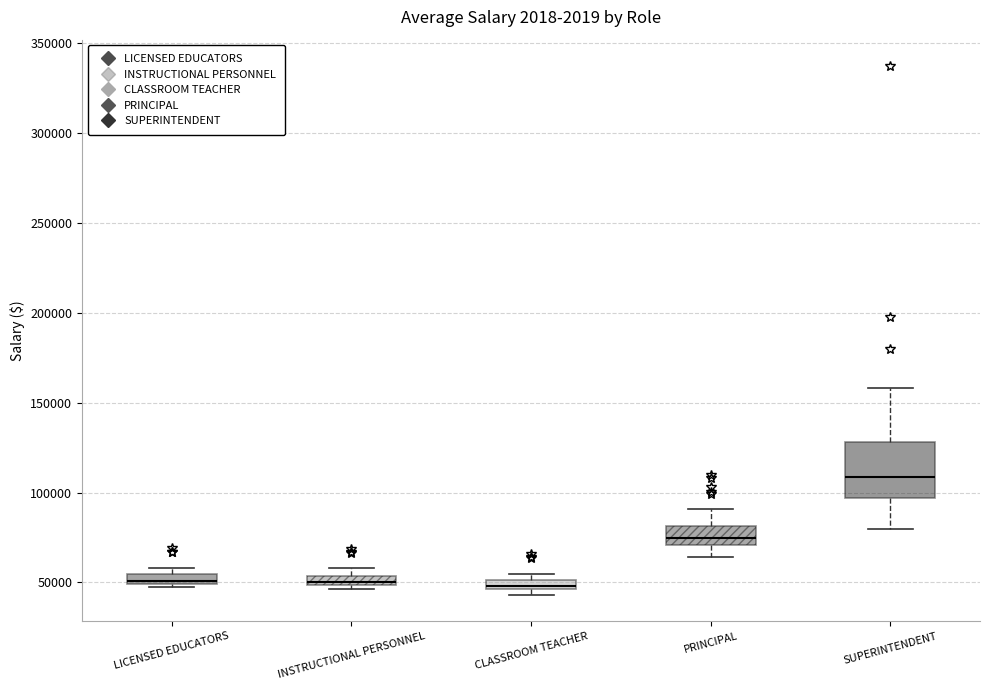

Comparing the boxes themselves (not the whiskers), which one is the tallest?

SUPERINTENDENT